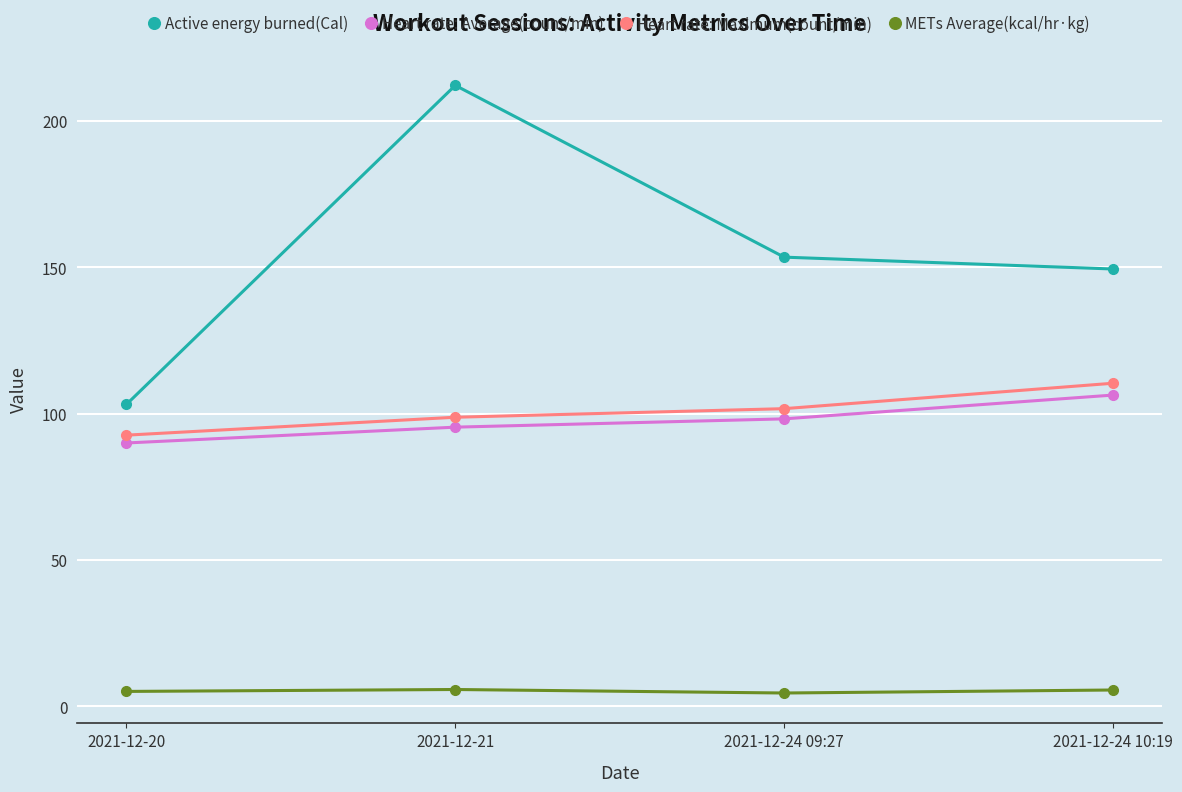

Which series has the widest spread of values?

Active energy burned(Cal)